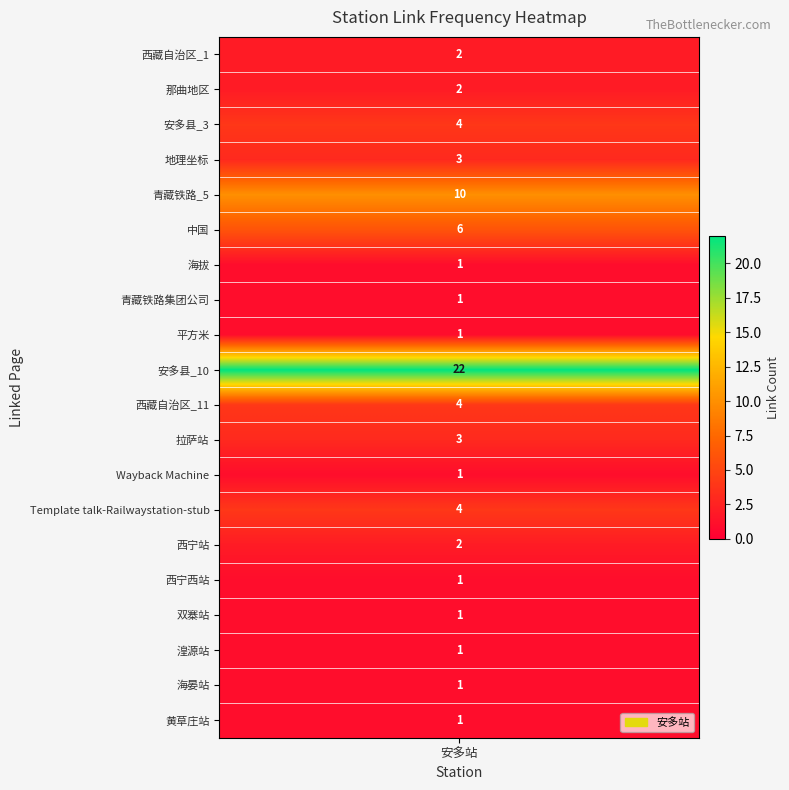

What is the ratio of the value at 青藏铁路_5 to the value at 西宁站?

5.0